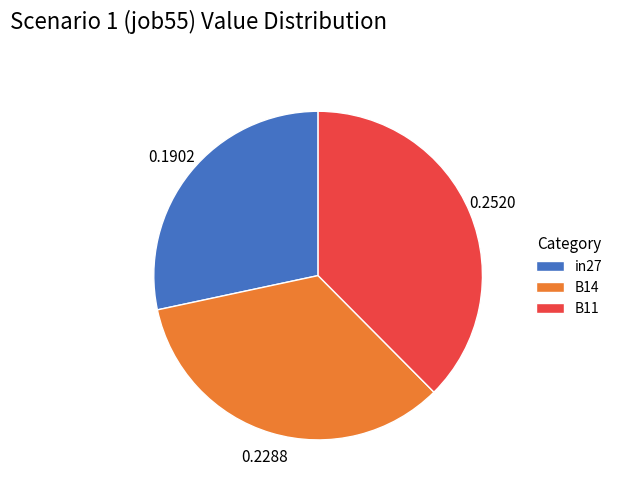

How many segments does this pie chart have?

3